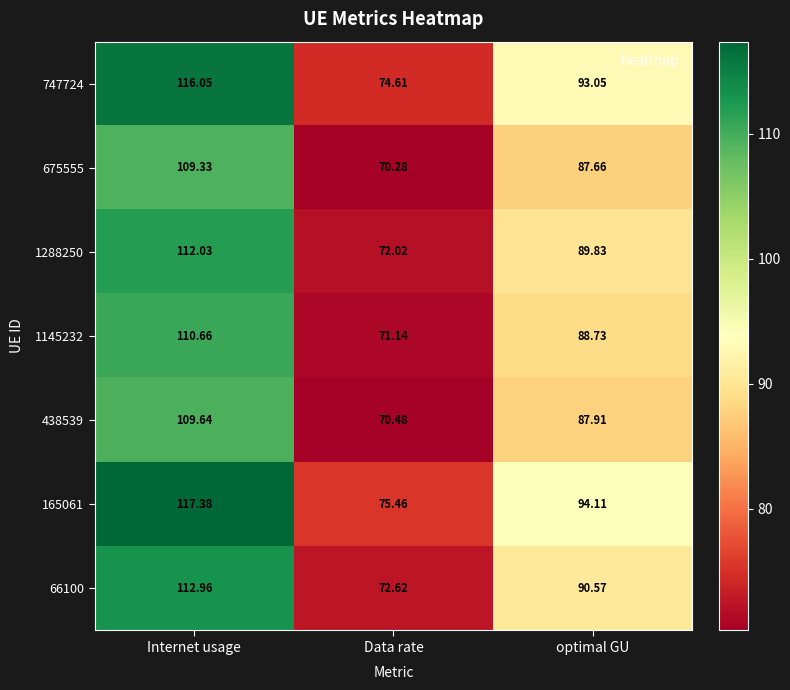

List the labels in order of 747724 value, largest first.

Internet usage, optimal GU, Data rate